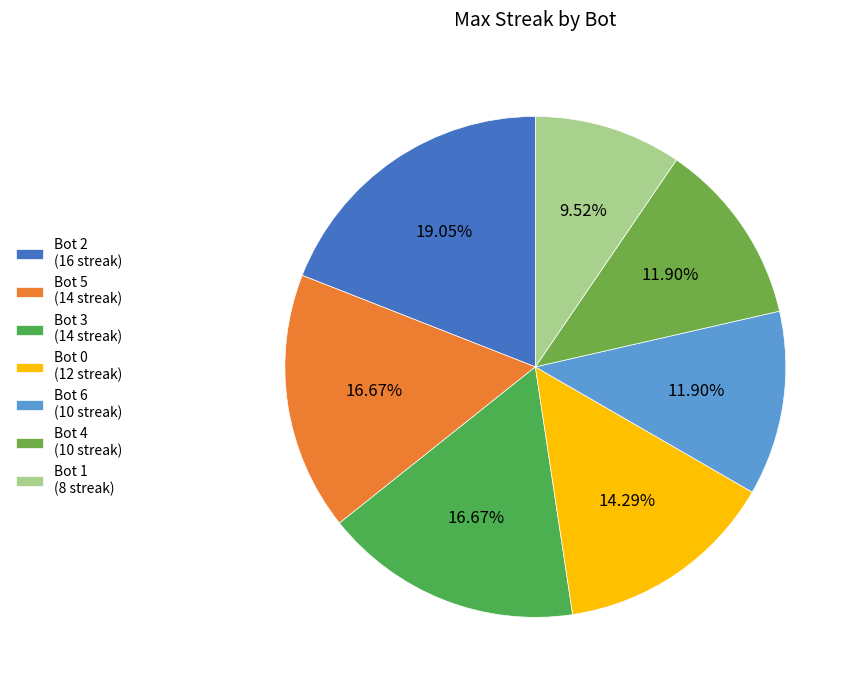

Combined, do Bot 6 and Bot 2 account for over 50%?

No